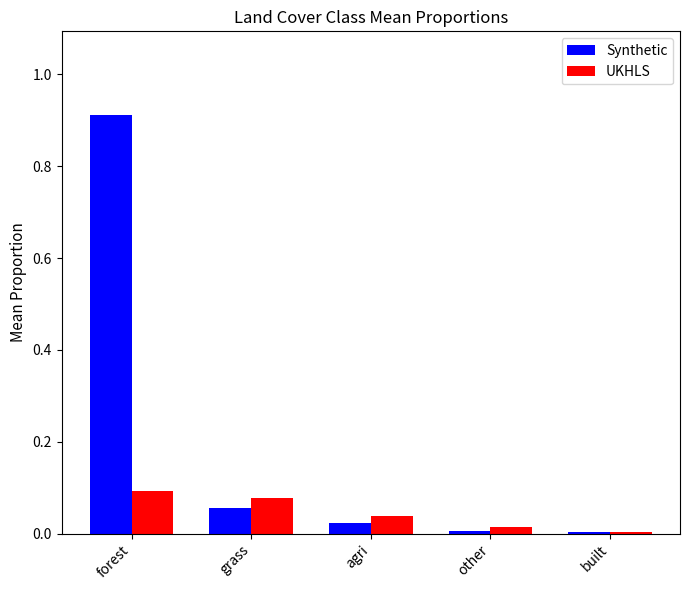

Which label corresponds to the largest value in the chart?

forest